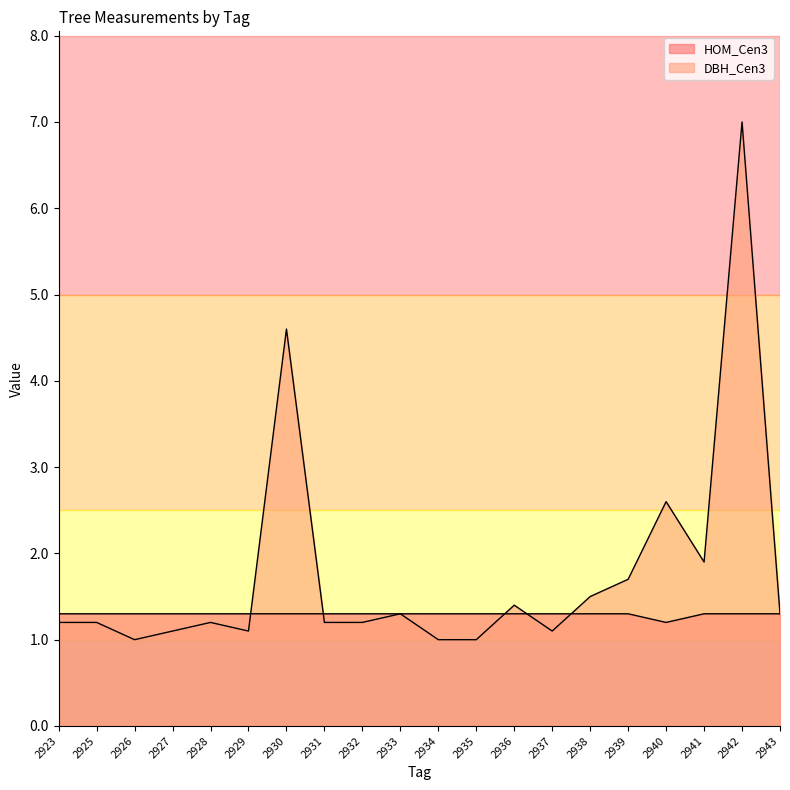

True or false: HOM_Cen3 and DBH_Cen3 cross at least once.

True